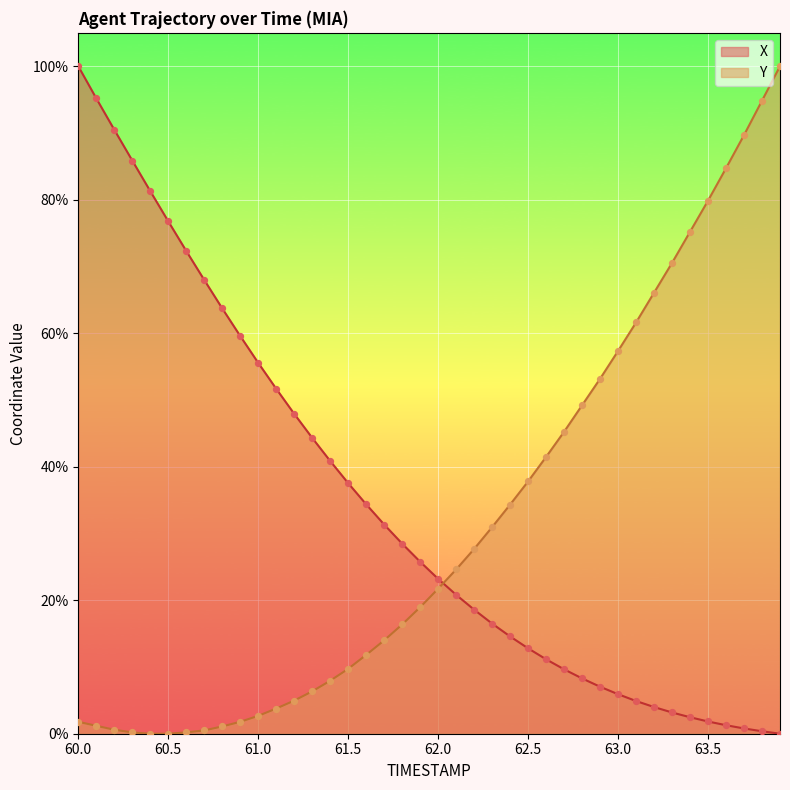

What is the total value across all series at 63.3?

73.7